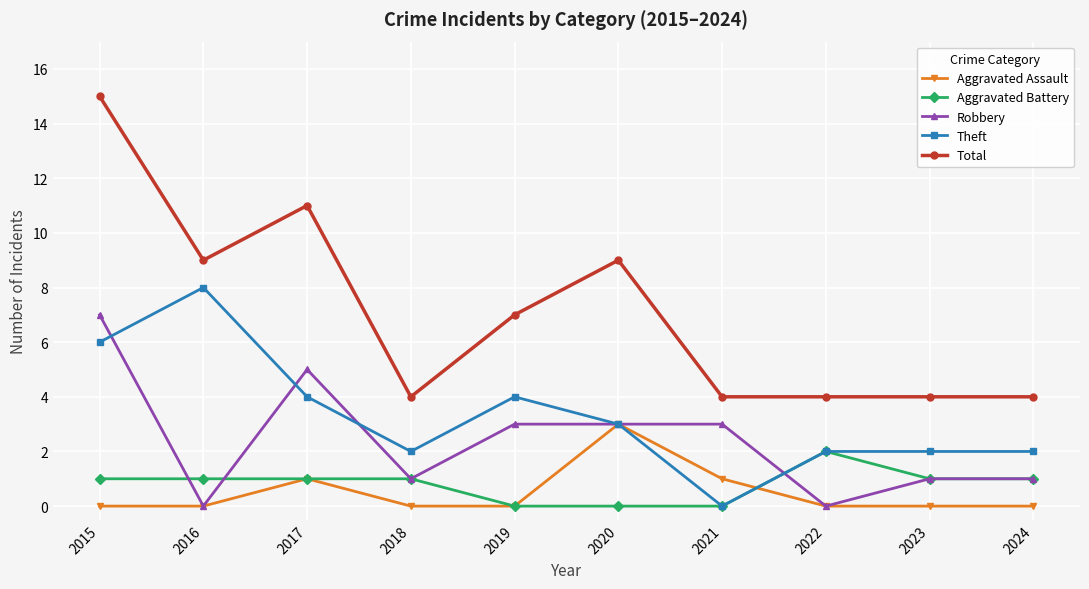

True or false: Total and Robbery cross at least once.

False